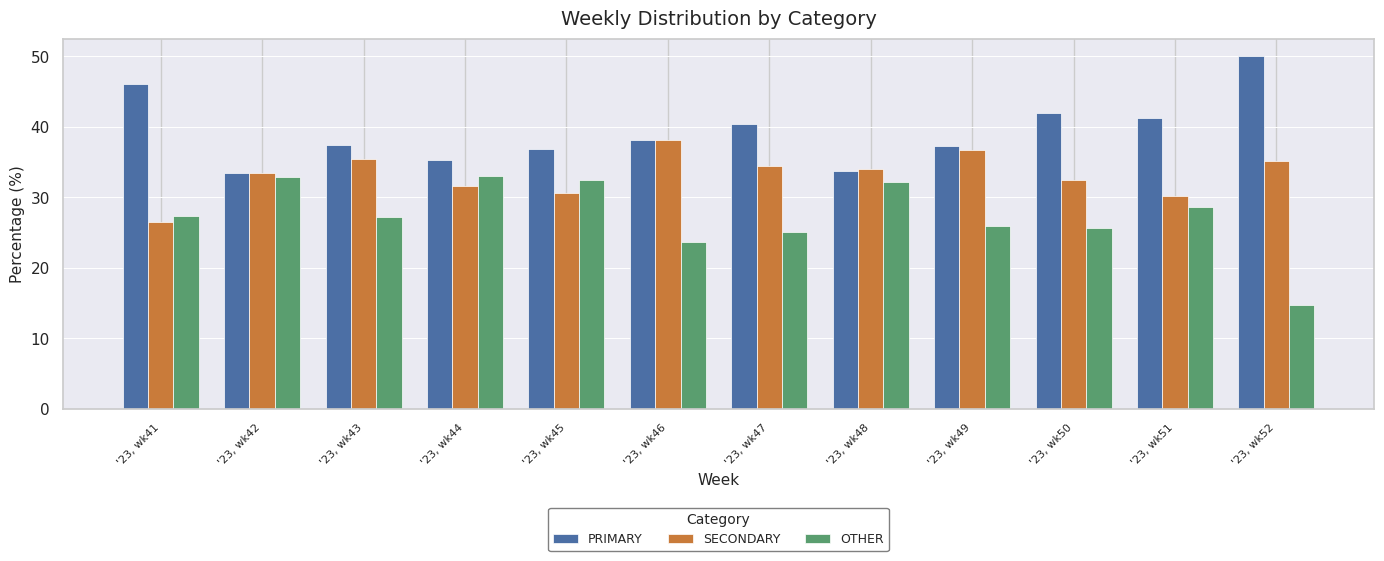

Rank the series by their maximum value, from highest to lowest.

PRIMARY, SECONDARY, OTHER